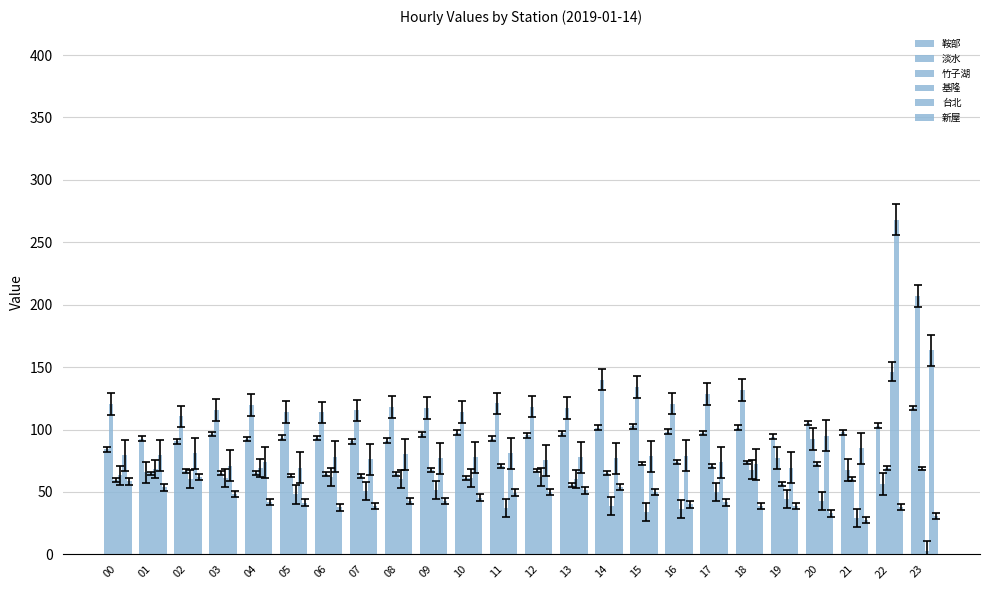

Are the bars grouped side by side (vs. stacked)?

Yes